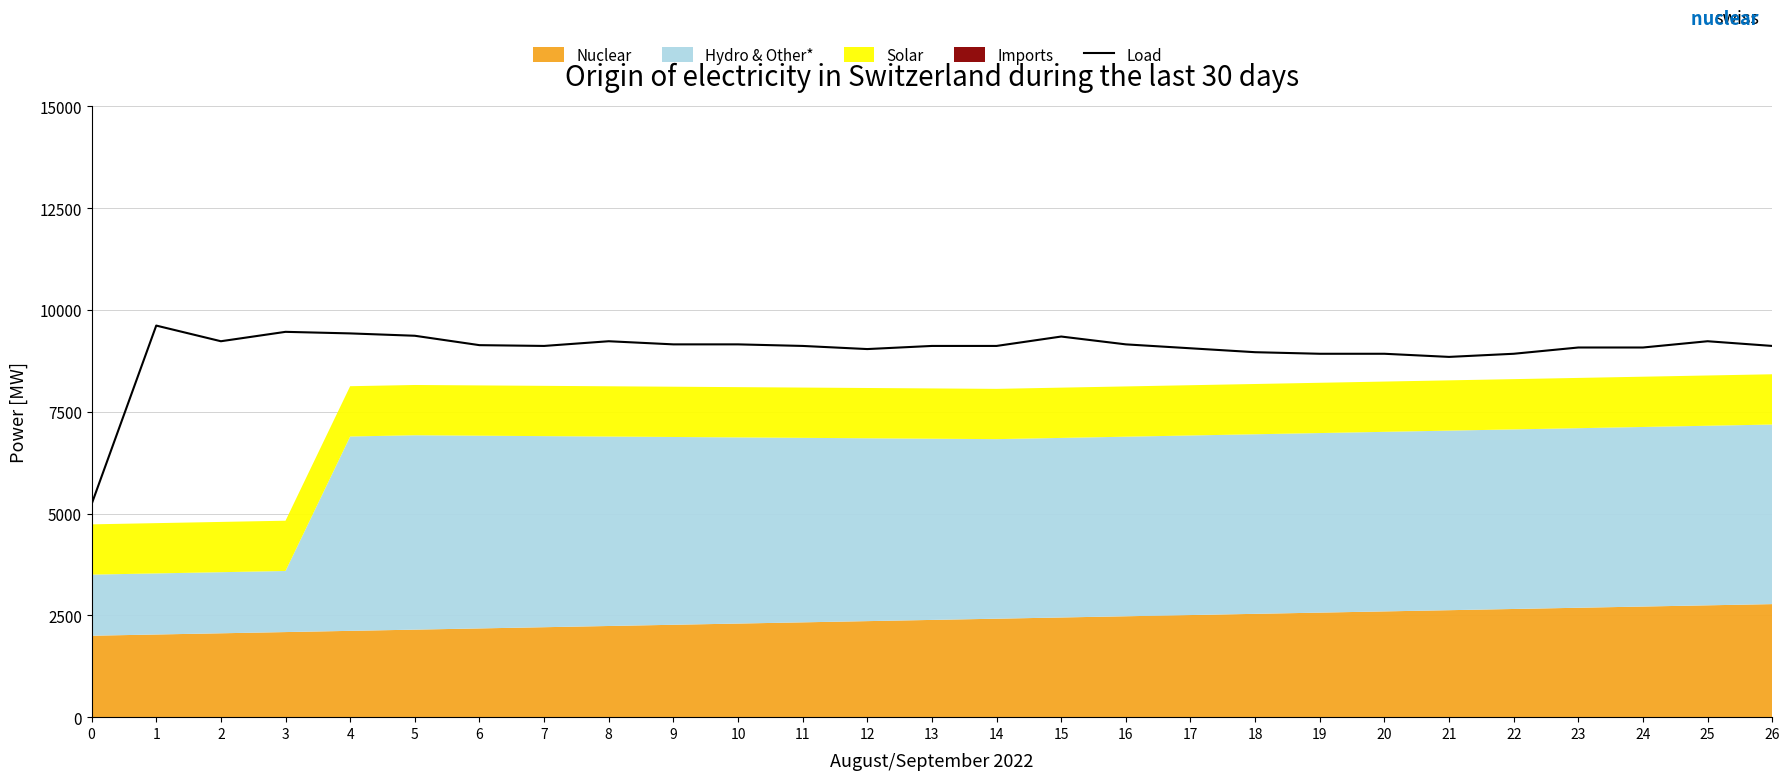

The value of Load at 22 is 2794.7. True or false?

False